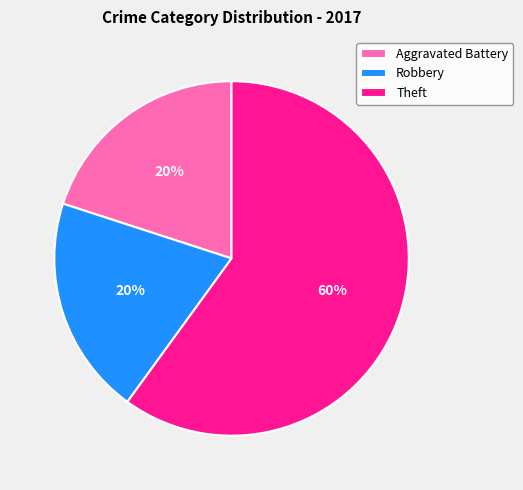

Does any single category account for the majority?

Yes